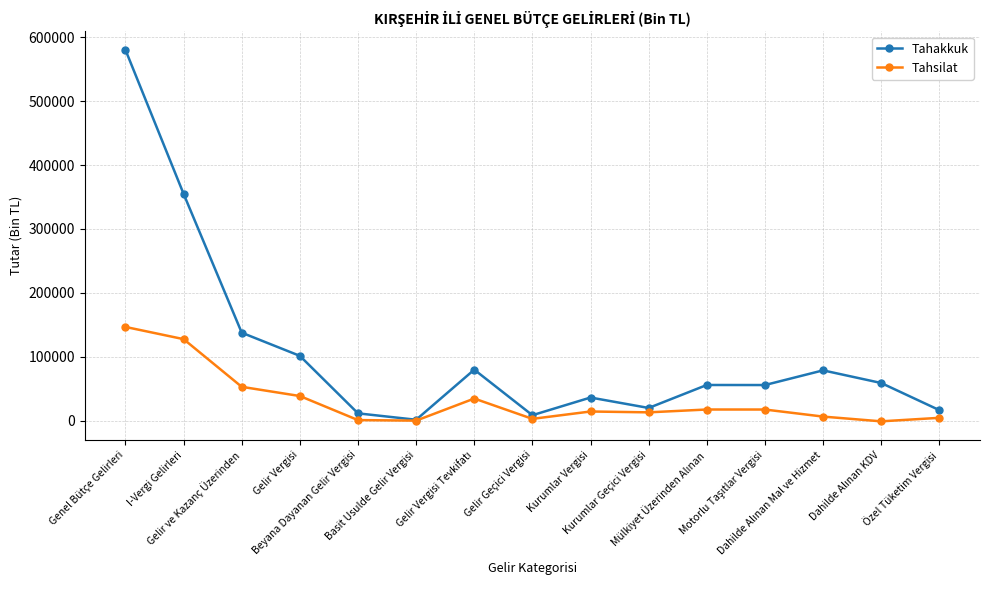

The Tahsilat series shows 13072 at Kurumlar Geçici Vergisi. True or false?

True